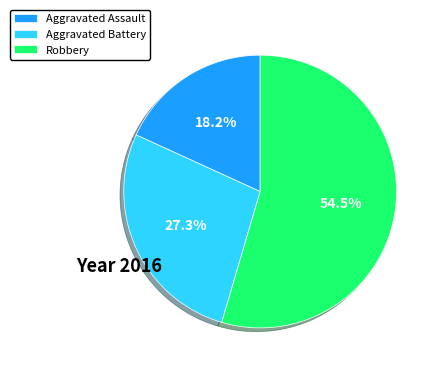

Rank the categories by value from highest to lowest.

Robbery, Aggravated Battery, Aggravated Assault